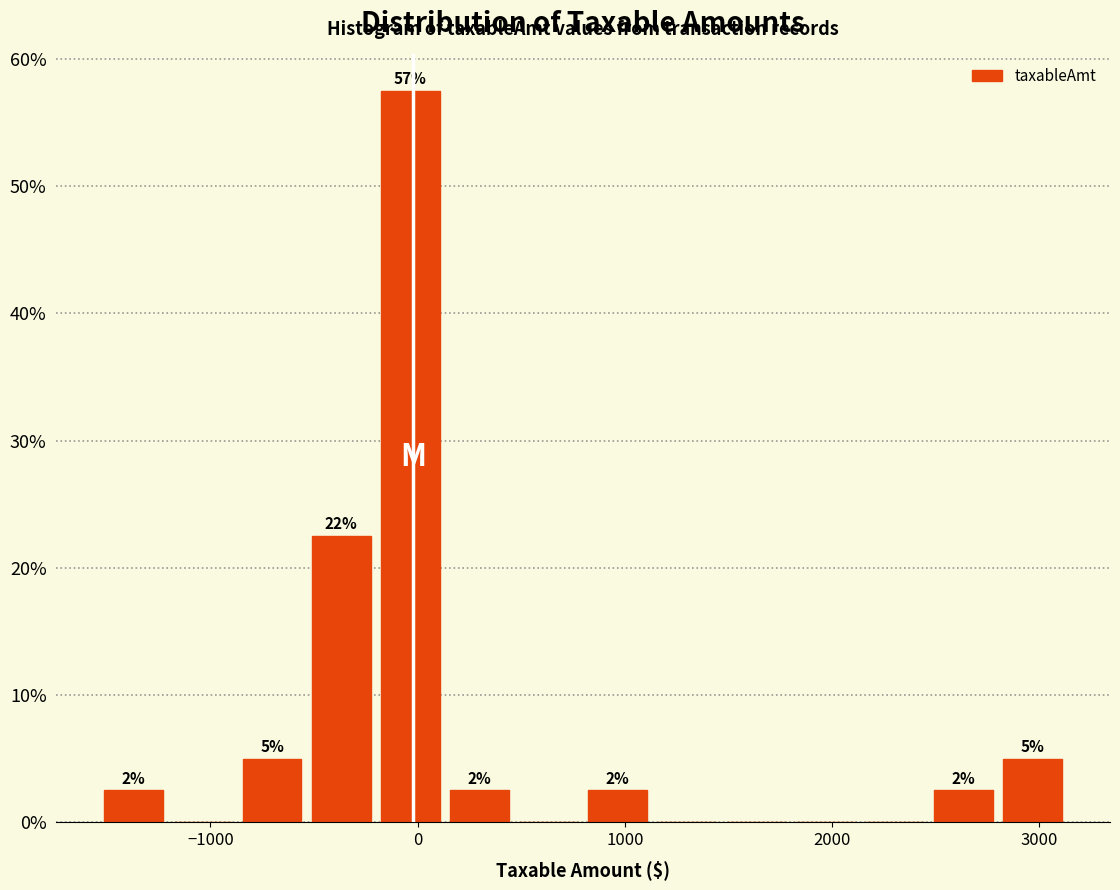

Around what value on the x-axis is the tallest bar? Give the approximate position of its centre, as read against the axis.

0